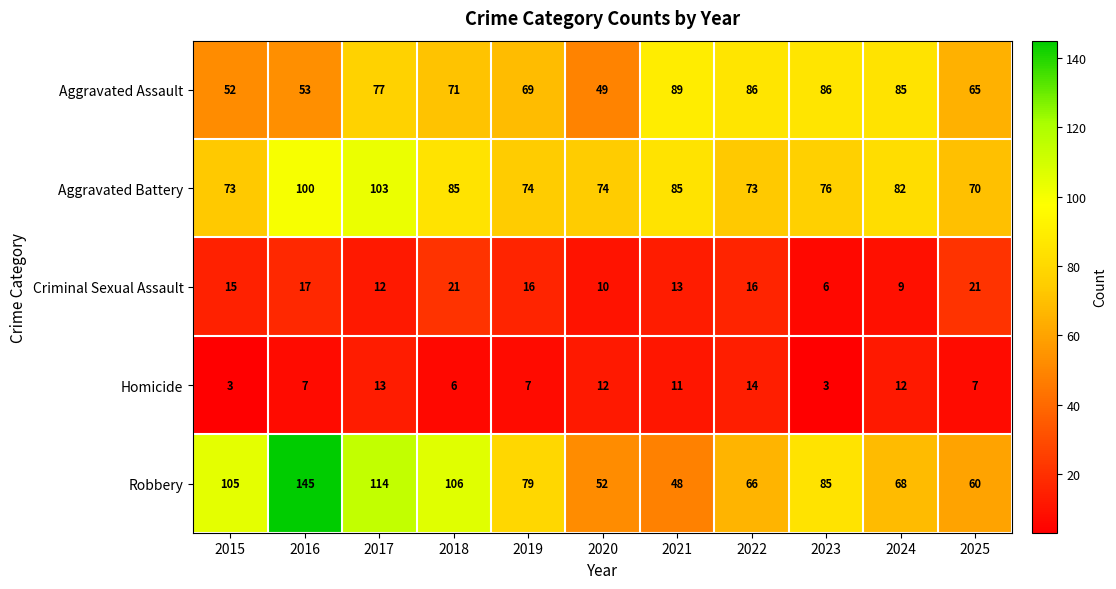

At which label does Aggravated Assault first exceed 71?

2017